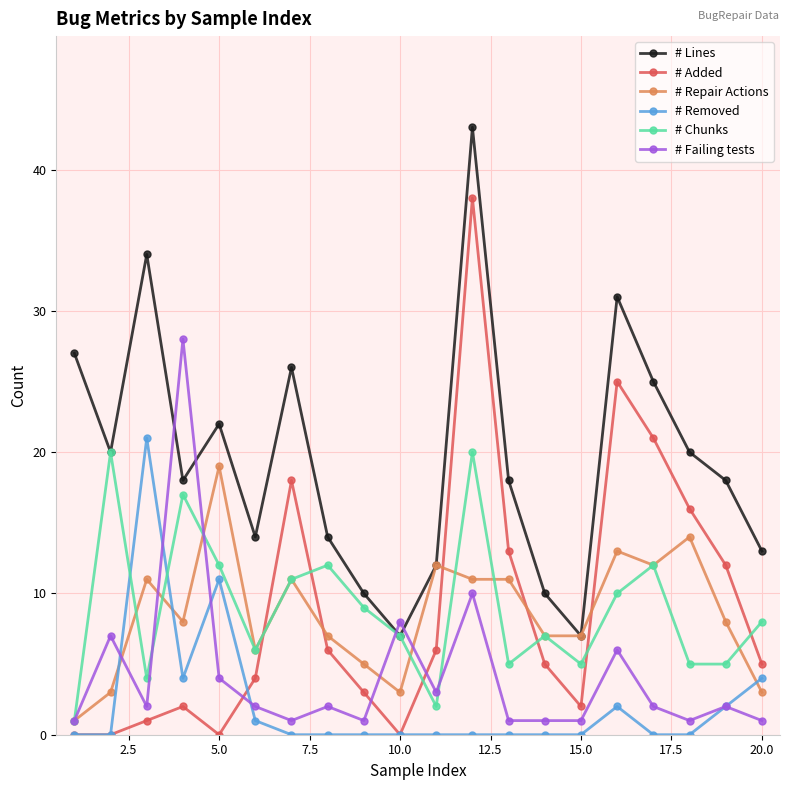

What is the value of the # Added point at the 8th from the left?

6